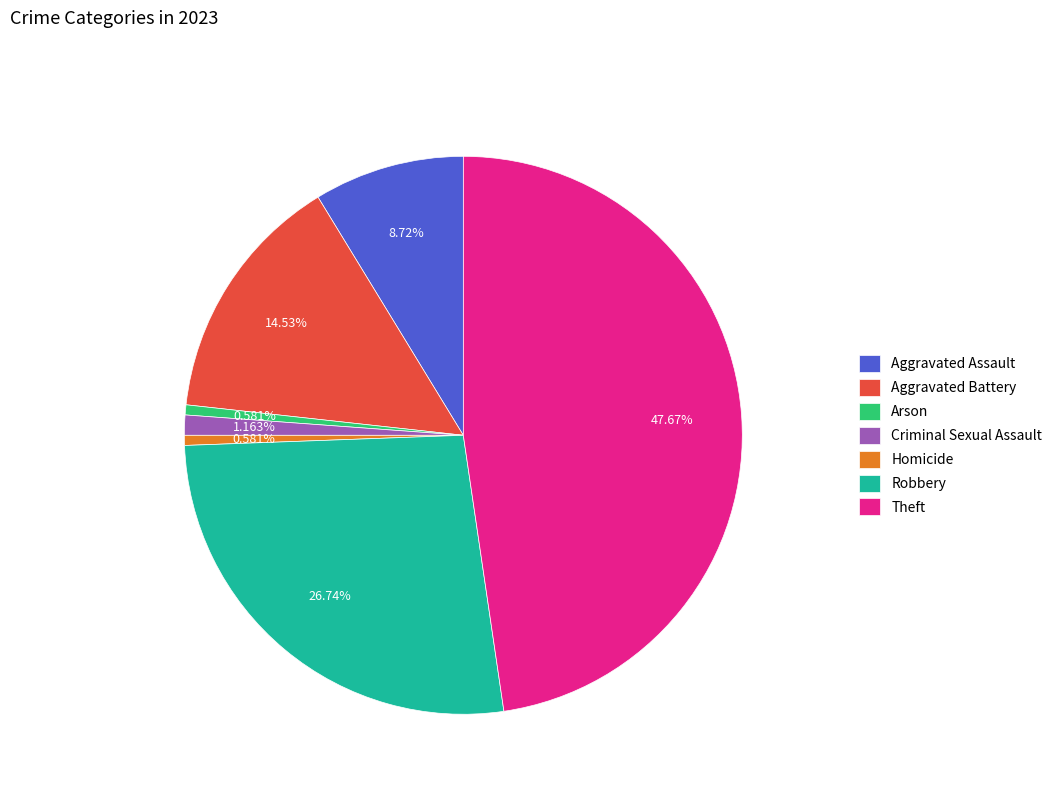

To the nearest percent, what is the difference between the largest and smallest slice percentages?

47%